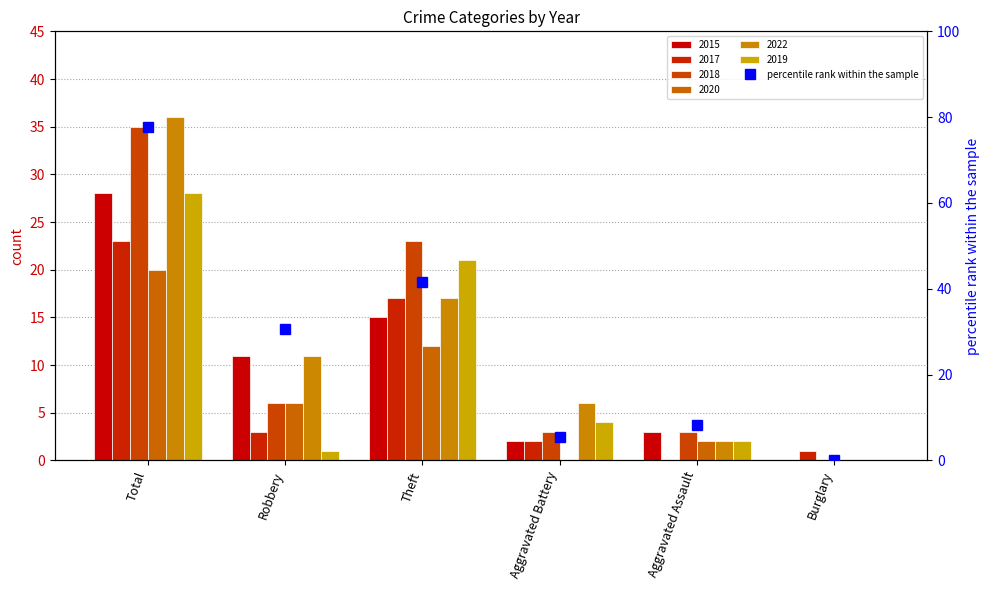

What is the difference between the values at Aggravated Assault and Theft?

33.3